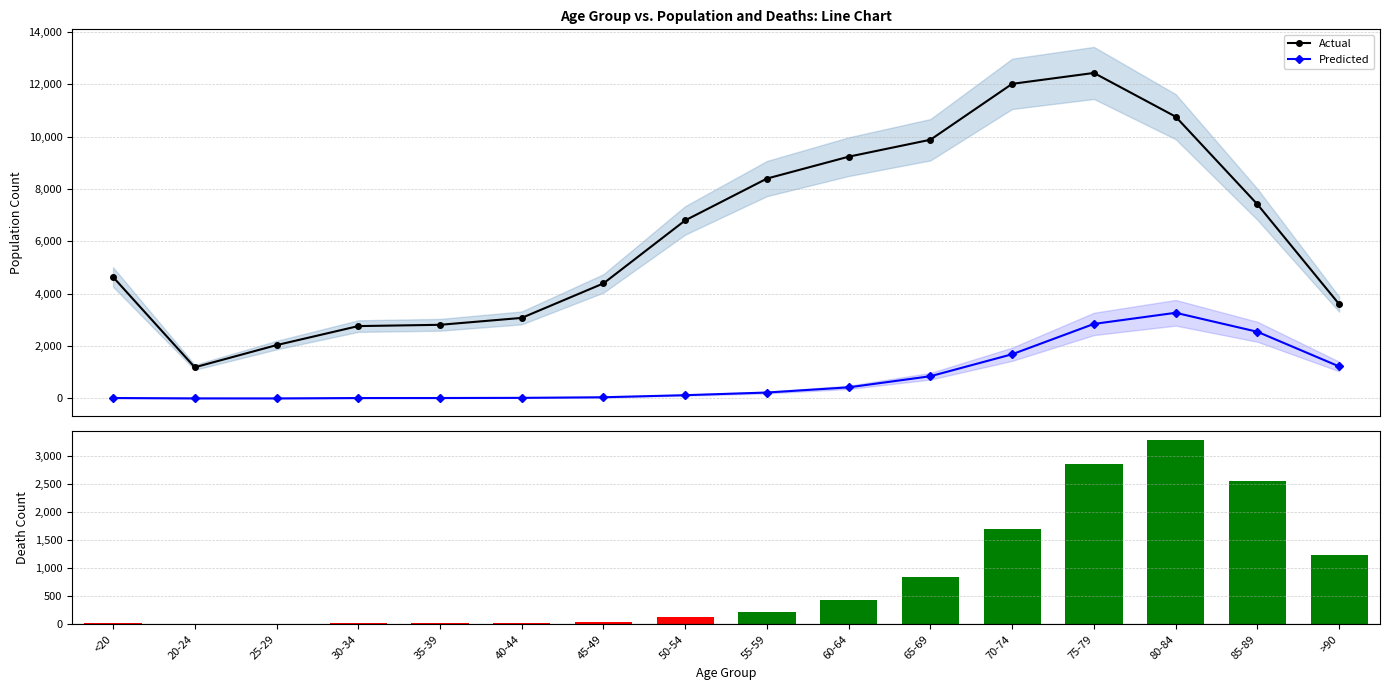

Reading left to right, extract all data points from this chart.

Actual: <20=4641	20-24=1191	25-29=2038	30-34=2765	35-39=2814	40-44=3078	45-49=4396	50-54=6803	55-59=8400	60-64=9236	65-69=9883	70-74=12018	75-79=12434	80-84=10764	85-89=7417	>90=3604
Predicted: <20=18	20-24=4	25-29=3	30-34=17	35-39=18	40-44=24	45-49=47	50-54=126	55-59=227	60-64=426	65-69=850	70-74=1690	75-79=2848	80-84=3273	85-89=2548	>90=1224